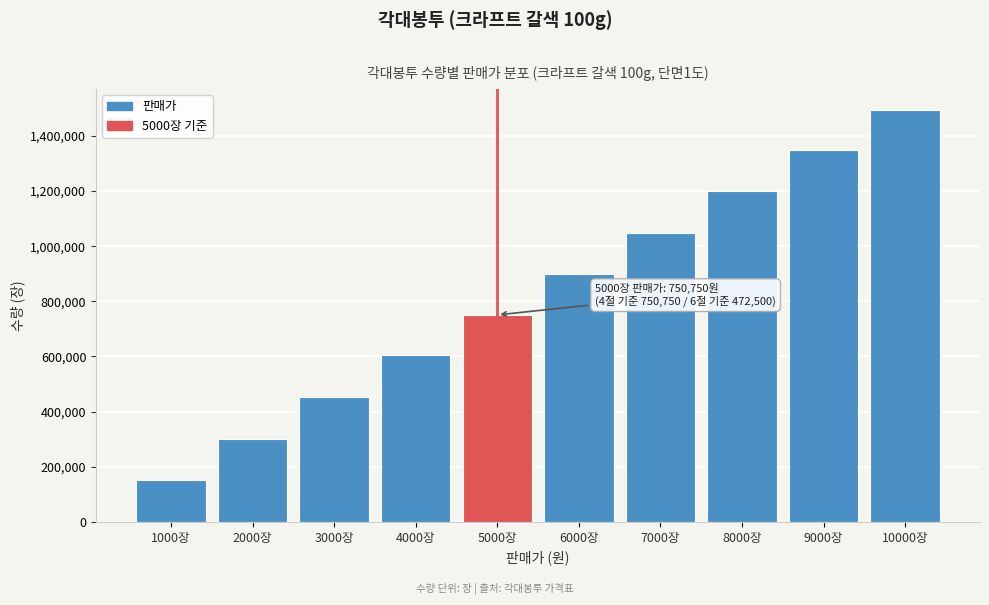

Reading left to right, what are all the values shown in this chart?

153300	302400	453600	604800	750750	900900	1049580	1199520	1349460	1495200